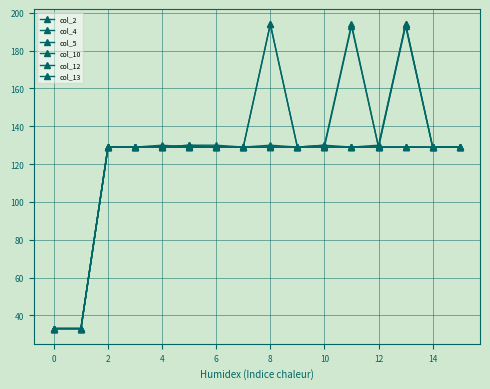

Reading left to right, what are all the values shown in this chart?

col_2: 33	33	129	129	129	129	129	129	130	129	129	129	129	194	129	129
col_4: 33	33	129	129	129	129	129	129	194	129	129	193	129	129	129	129
col_5: 33	33	129	129	130	129	129	129	129	129	130	194	129	129	129	129
col_10: 33	33	129	129	129	130	129	129	194	129	130	129	129	129	129	129
col_12: 33	33	129	129	129	130	130	129	129	129	129	129	129	193	129	129
col_13: 33	33	129	129	129	129	129	129	129	129	129	129	130	194	129	129